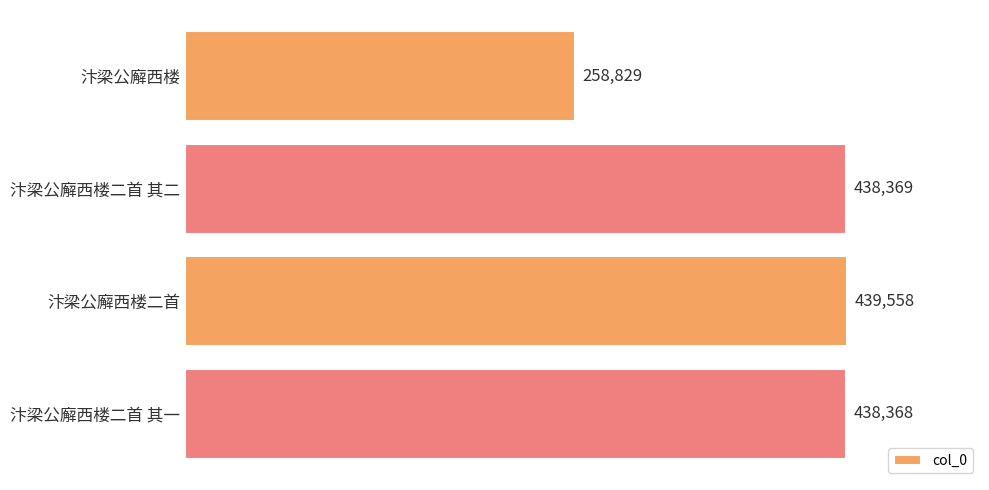

Between 汴梁公廨西楼二首 其一 and 汴梁公廨西楼二首 其二, which is larger?

汴梁公廨西楼二首 其二